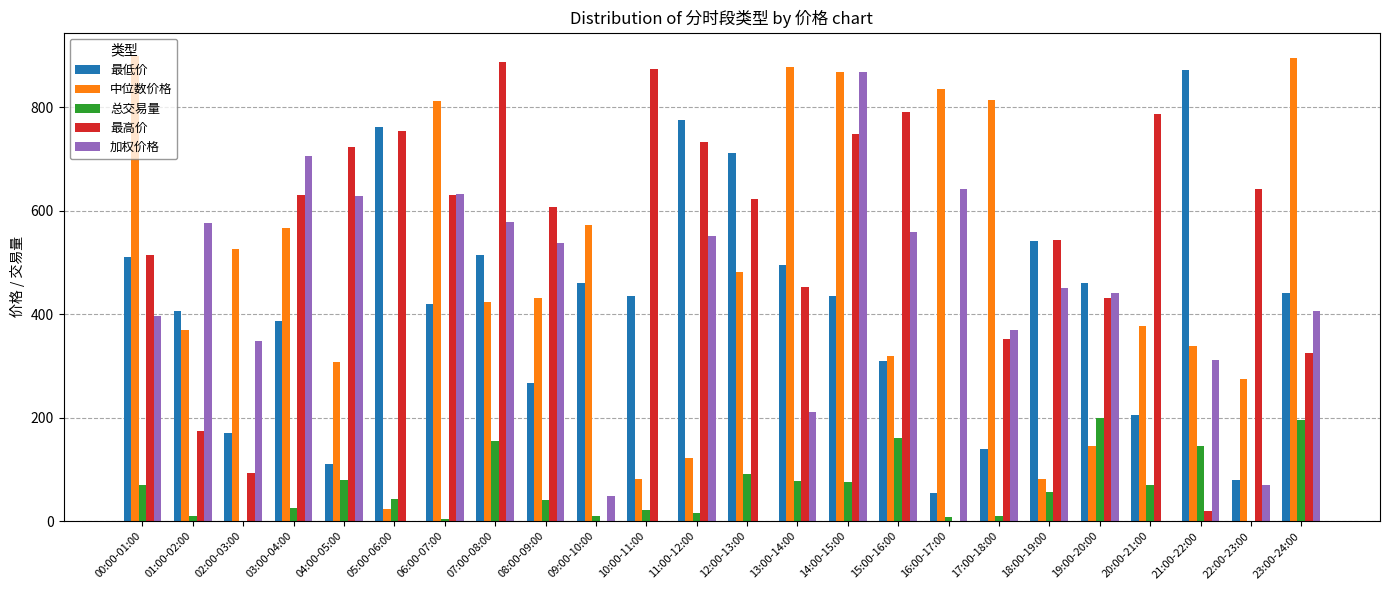

The value of 最低价 at 09:00-10:00 is 459.8. True or false?

True